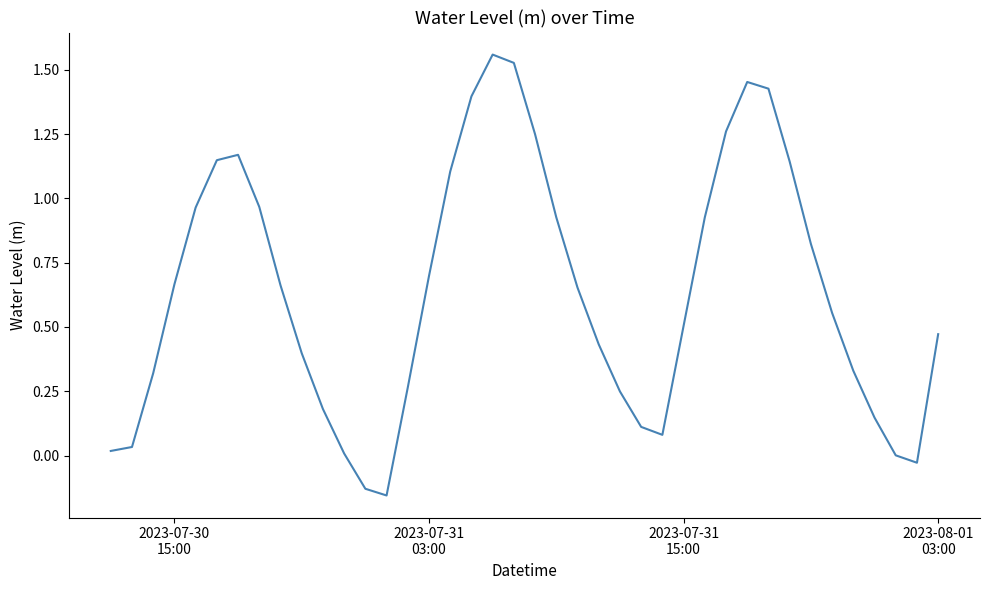

What is the difference between the maximum and minimum values?

1.7